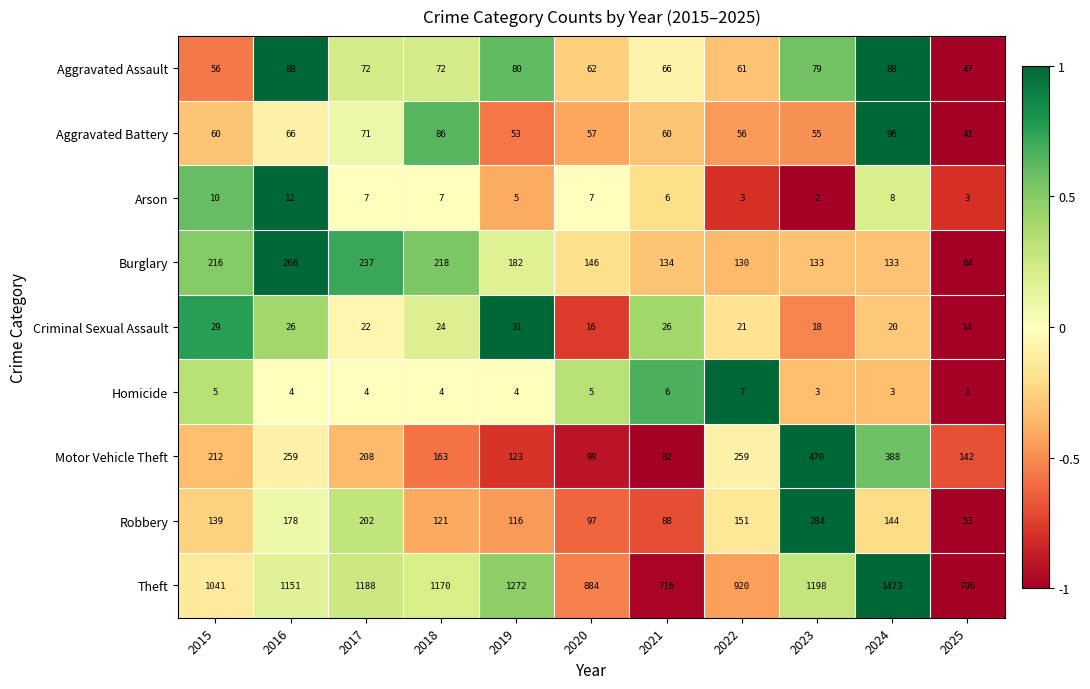

How many series are shown in this chart?

9